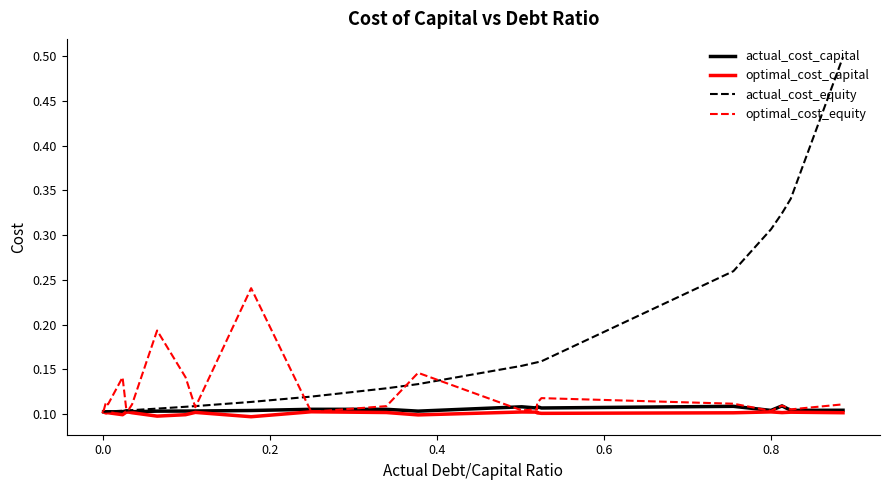

Which series has the largest total across all categories?

actual_cost_equity